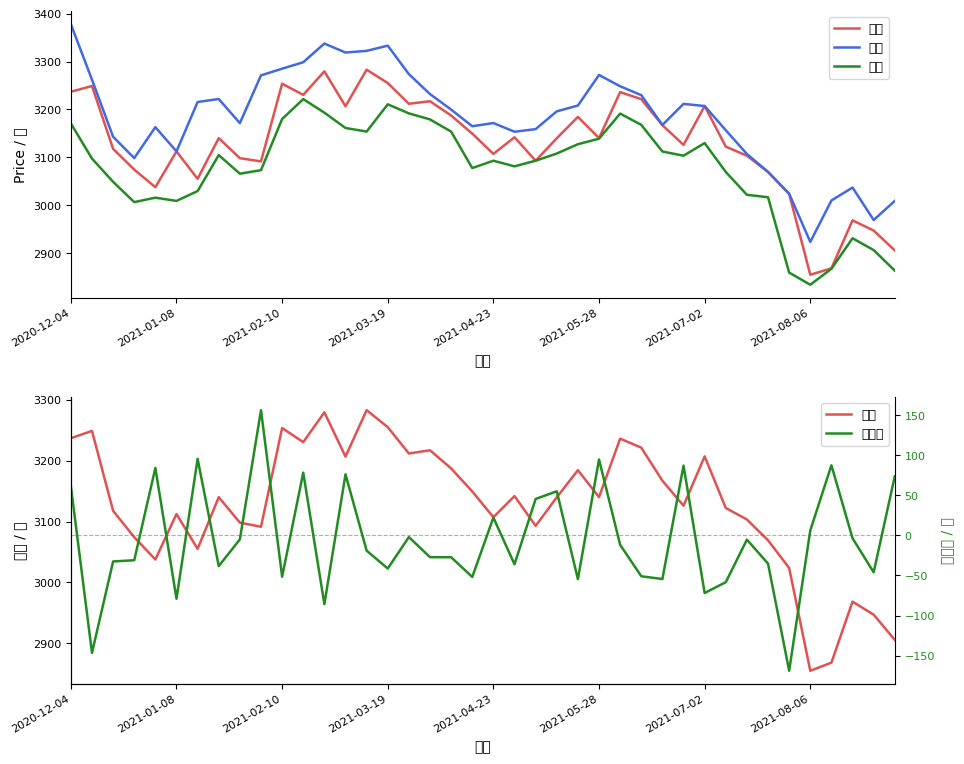

True or false: 开盘 and 最低 cross at least once.

False